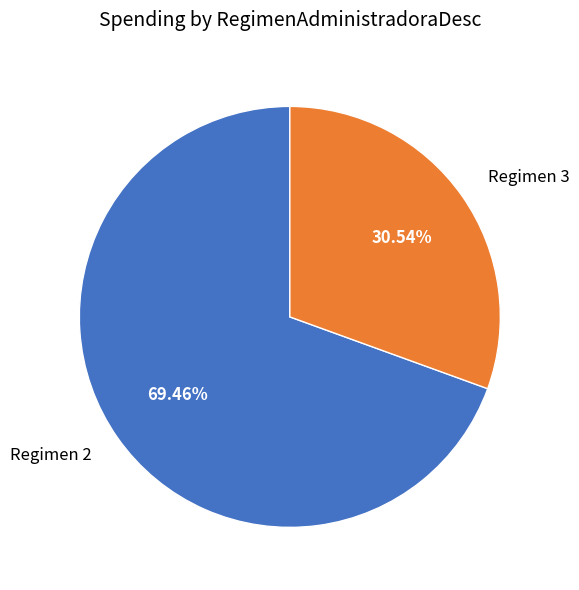

Does any single category account for the majority?

Yes